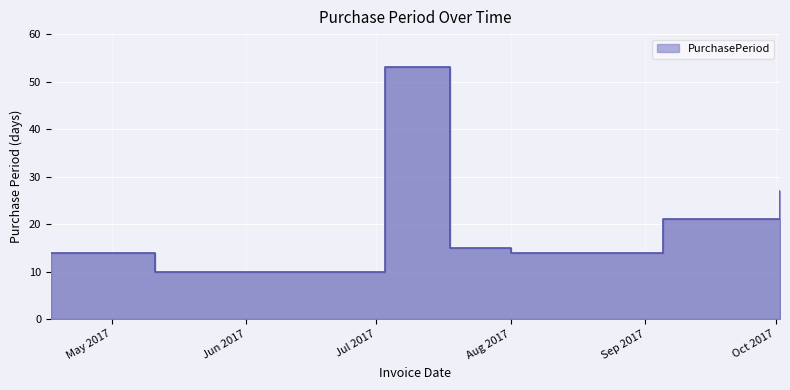

List the labels in order of value, smallest first.

2017-05-11, 2017-04-17, 2017-05-01, 2017-08-01, 2017-08-15, 2017-07-18, 2017-09-05, 2017-10-02, 2017-07-03